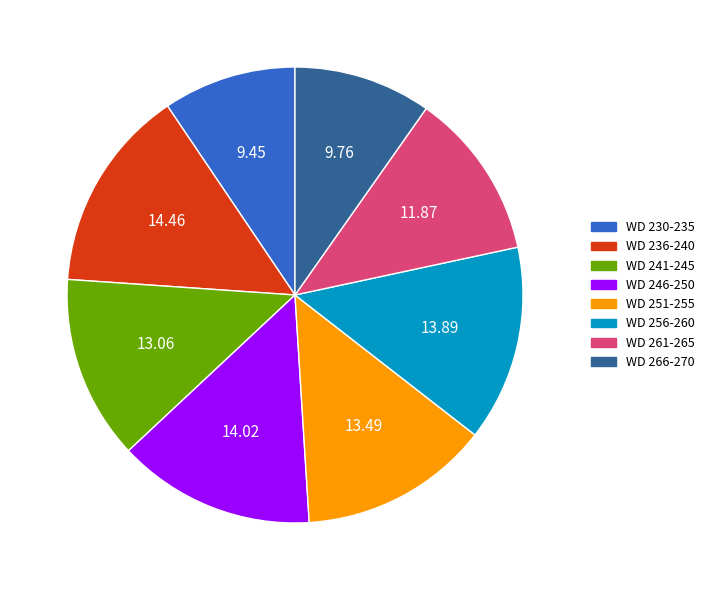

Is there any slice that represents more than half of the pie?

No